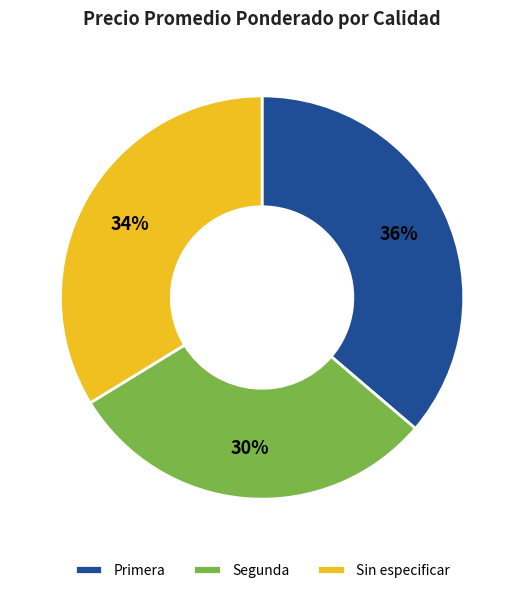

True or false: Primera accounts for 46% of the total.

False